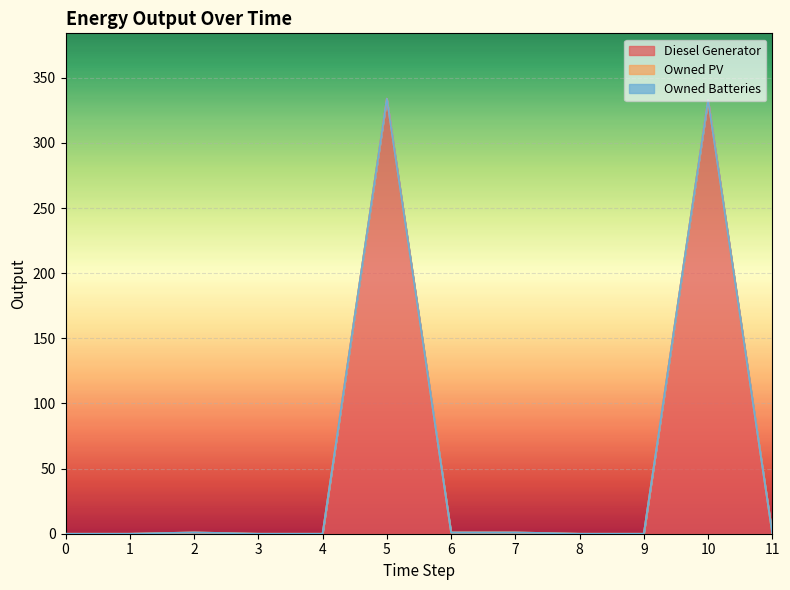

How many lines are shown in the chart?

3